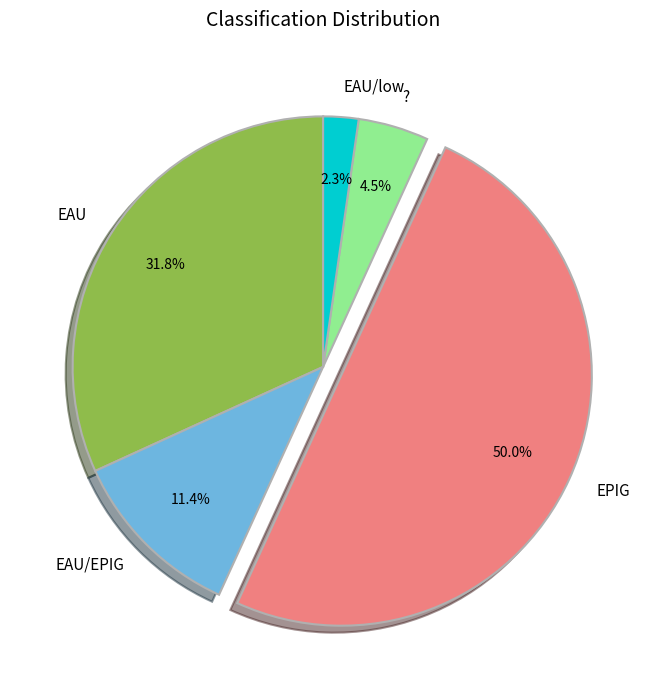

To the nearest percent, what is the difference between the EPIG and EAU slice percentages?

18%